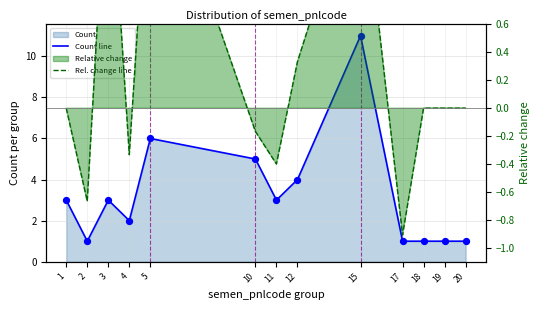

Which series has the widest spread of Y values?

Count line